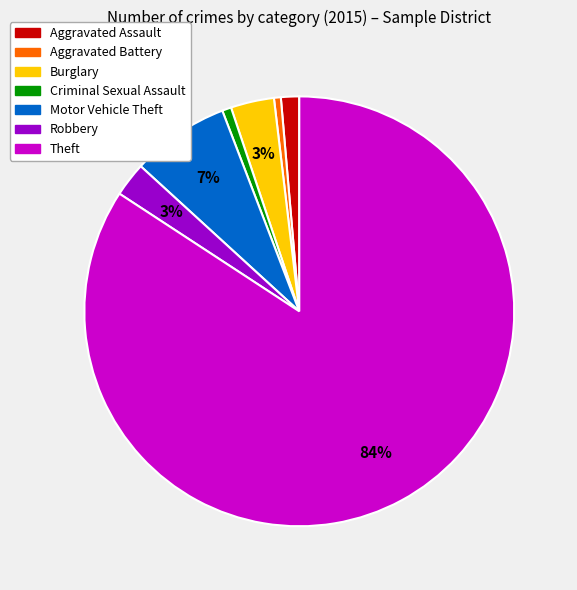

Which has a higher value, Aggravated Battery or Burglary?

Burglary